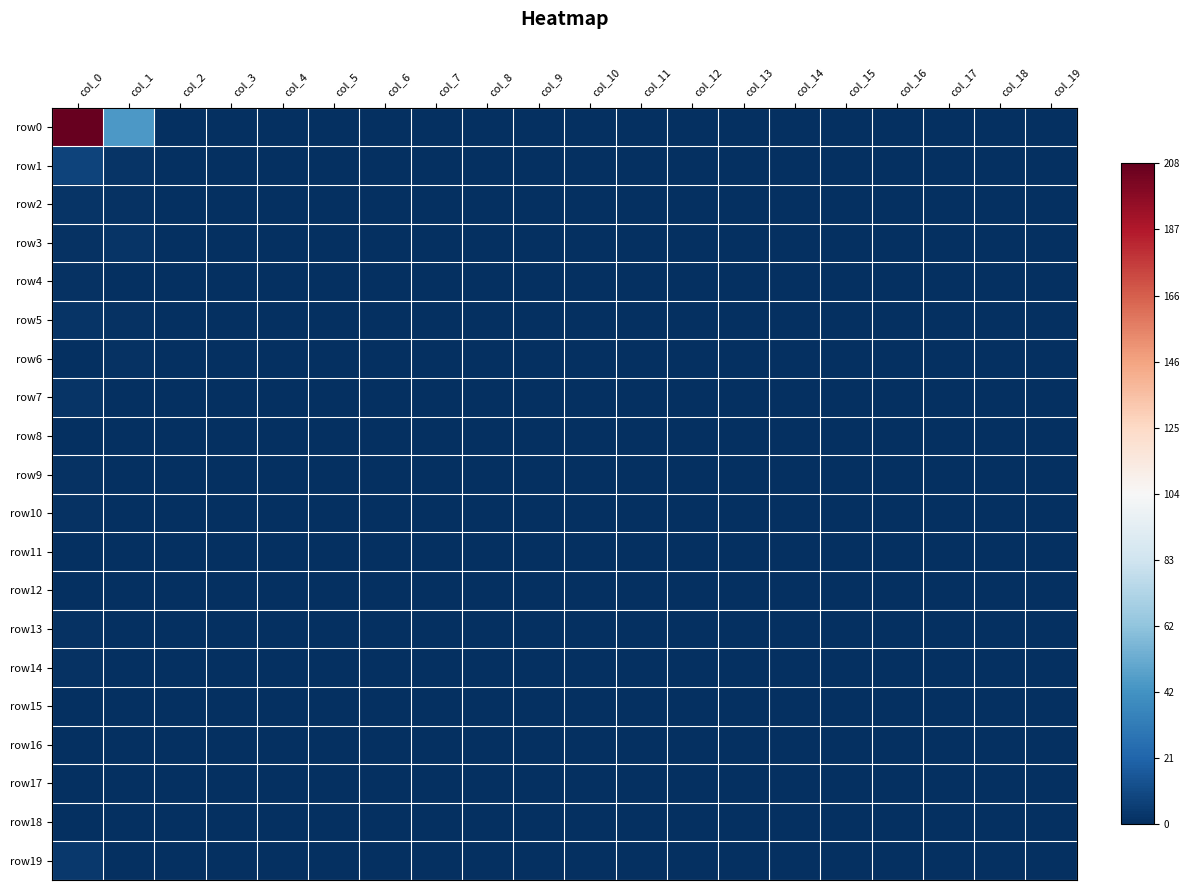

At col_5, list the series in order from largest to smallest.

row0, row1, row2, row3, row4, row5, row6, row7, row8, row9, row10, row11, row12, row13, row14, row15, row16, row17, row18, row19